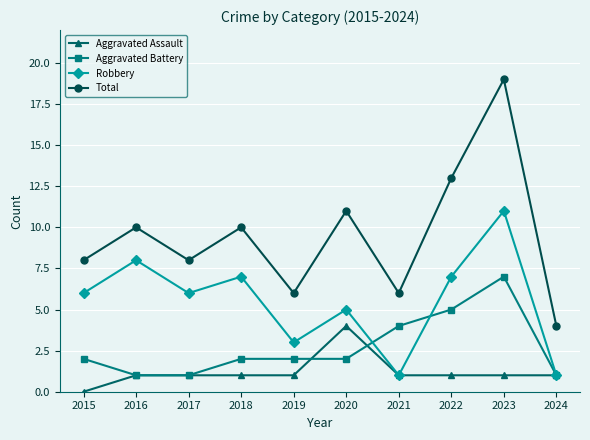

What is the total value across all series at 2017?

16